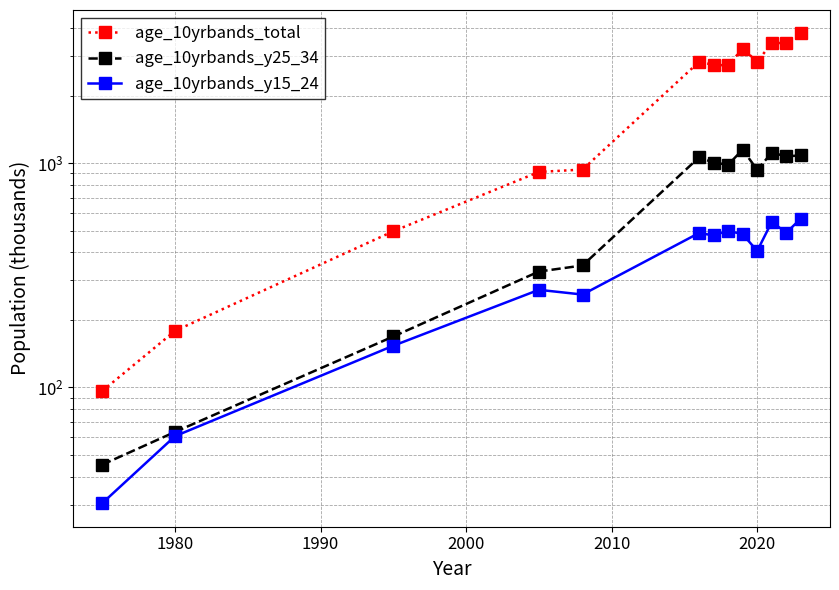

True or false: age_10yrbands_total and age_10yrbands_y25_34 cross at least once.

False